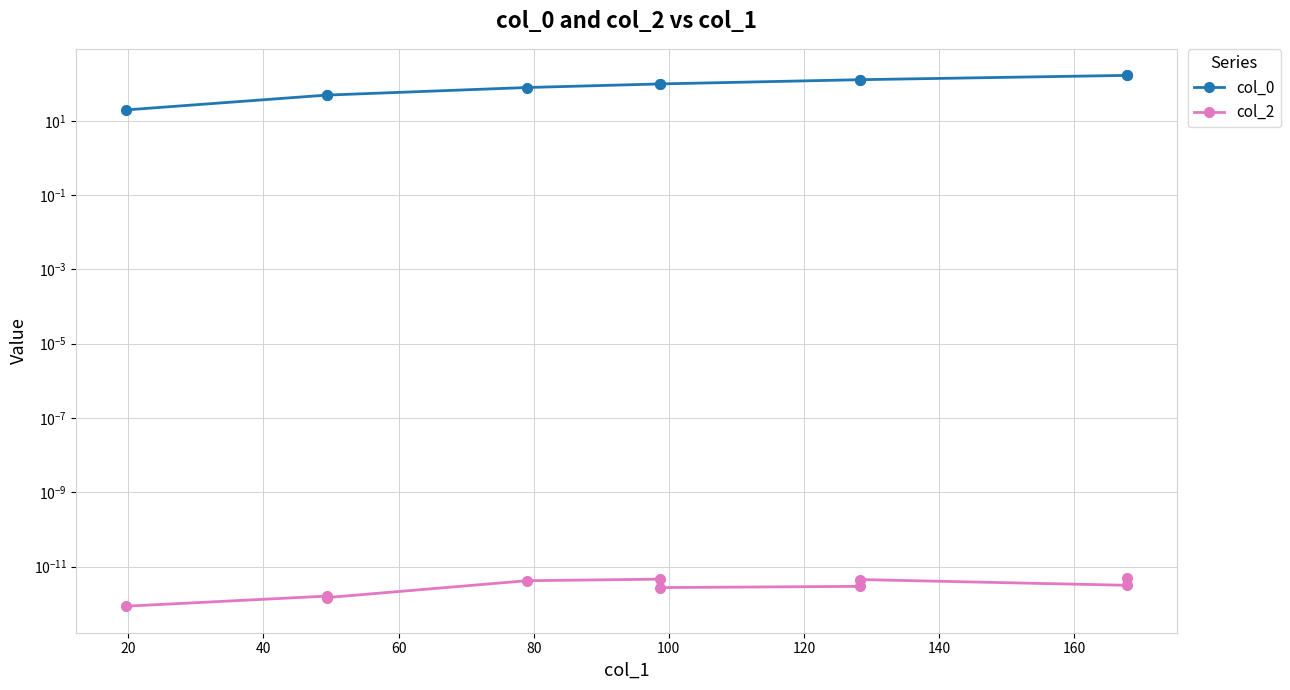

What is the total value across all series at 40?

49.3